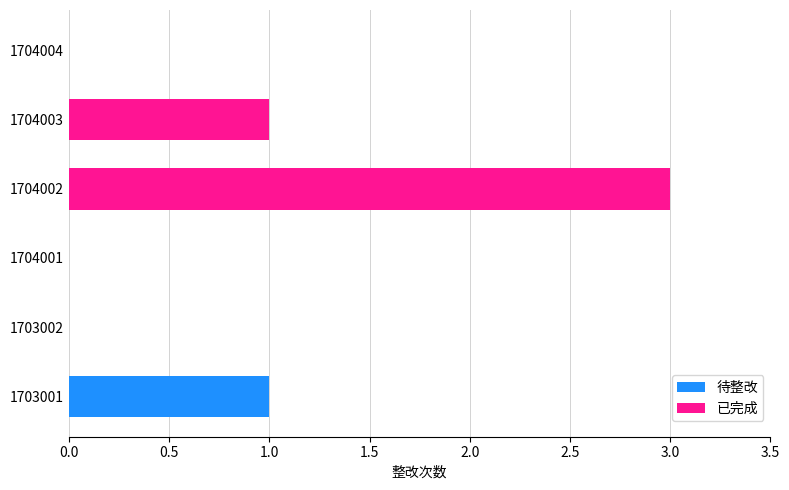

The 待整改 series shows 0 at 1703002. True or false?

True